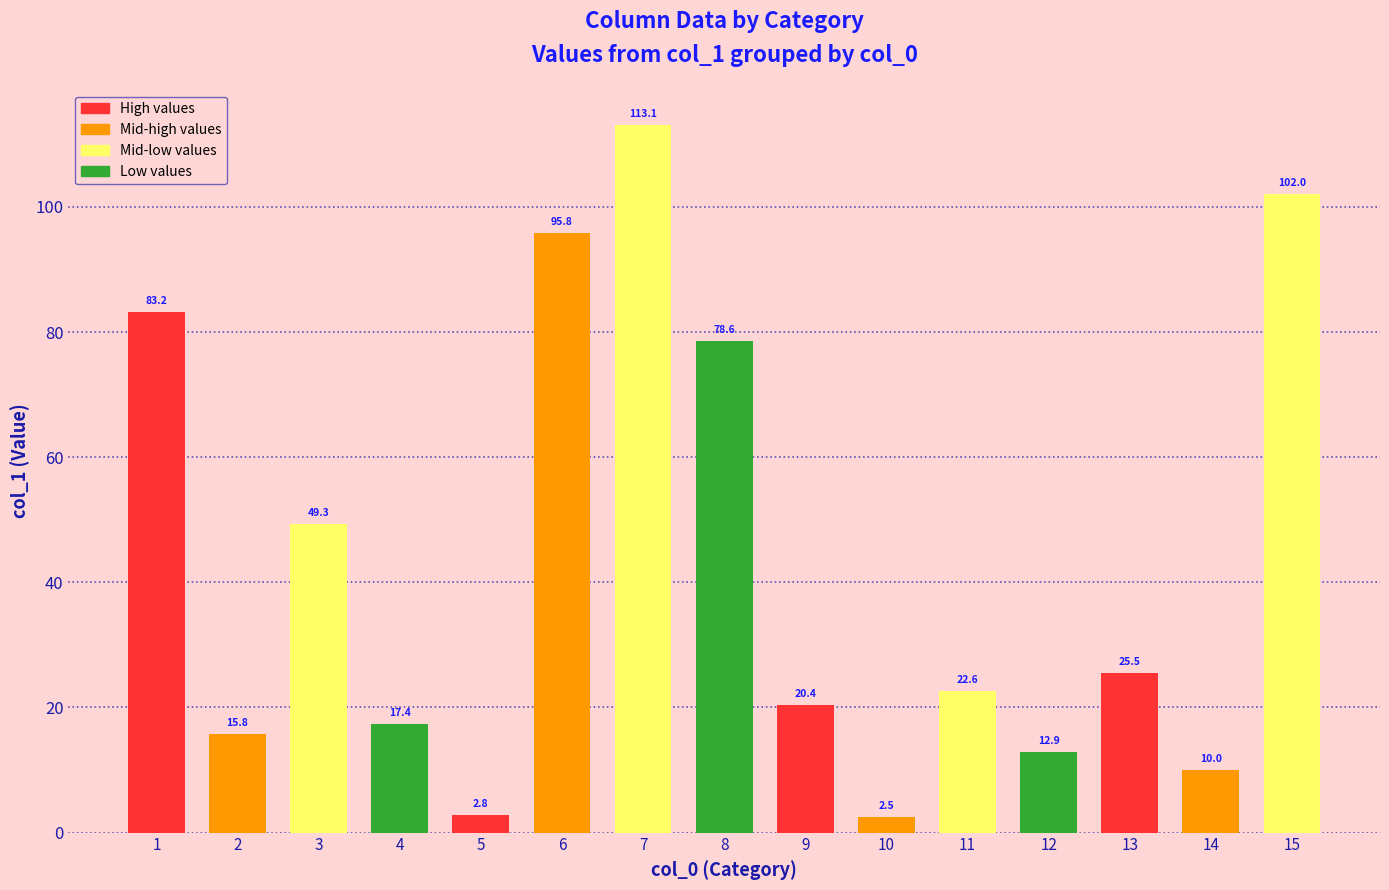

What is the difference between the second highest and minimum values?

99.5